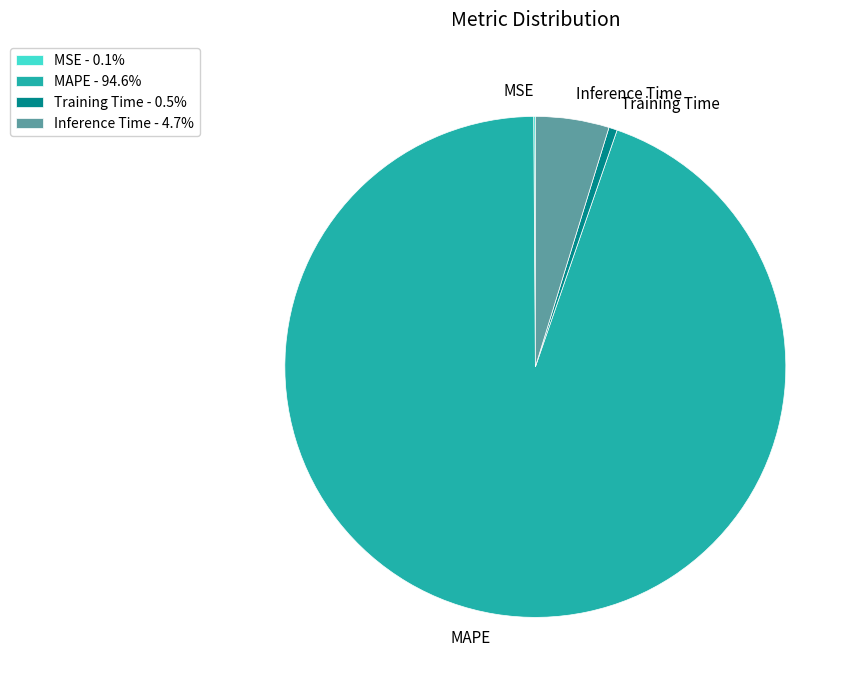

Combined, do MAPE and Inference Time account for over 50%?

Yes